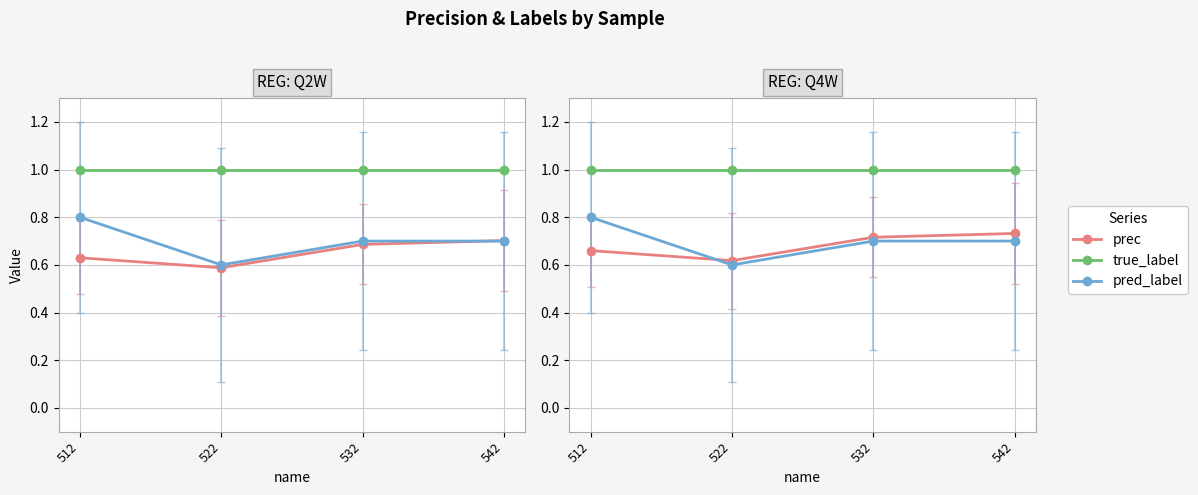

What is the value of the true_label point at the 1st from the left?

1.0